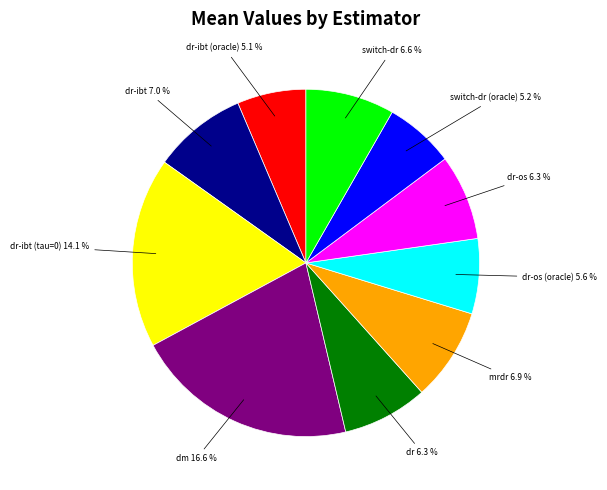

Is there a majority slice in this chart?

No